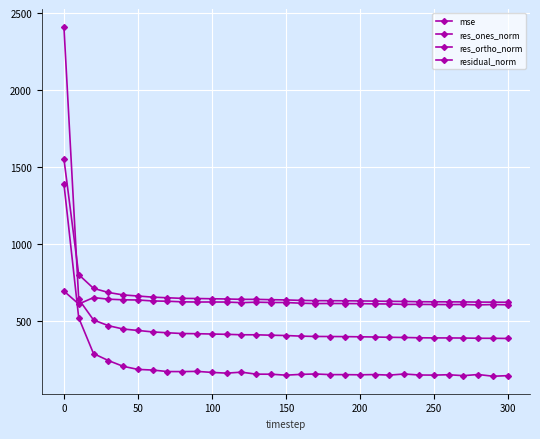

Is this an area chart (filled region under the line)?

No